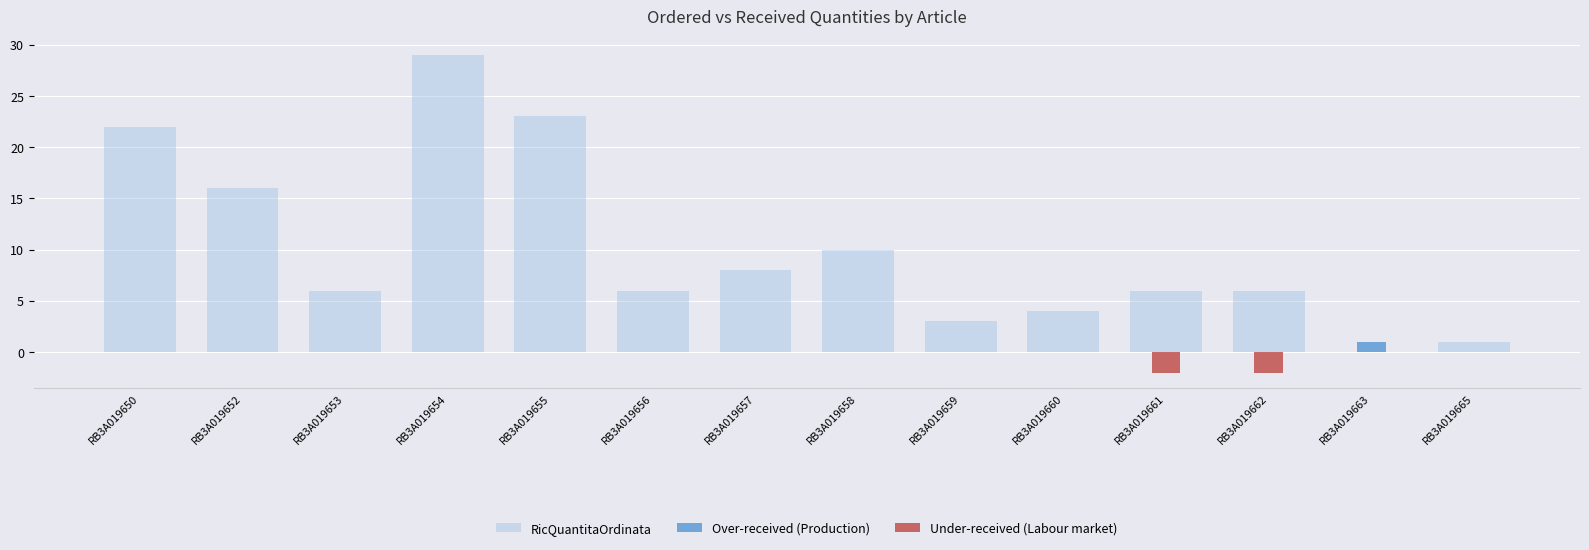

What is the difference between the maximum and minimum values in the RicQuantitaOrdinata series?

29